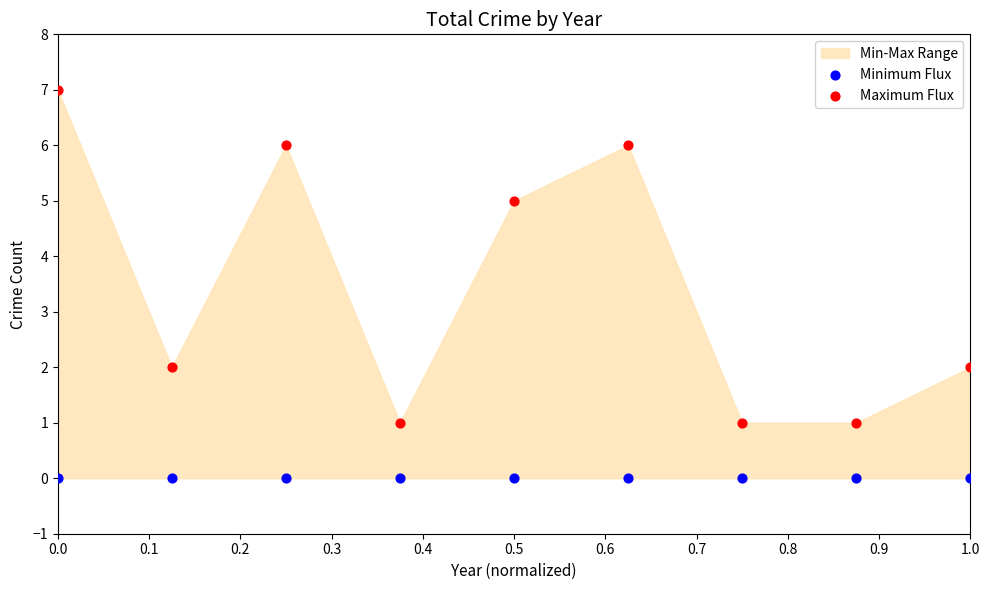

In the Maximum Flux series, what Y value is closest to 4?

5